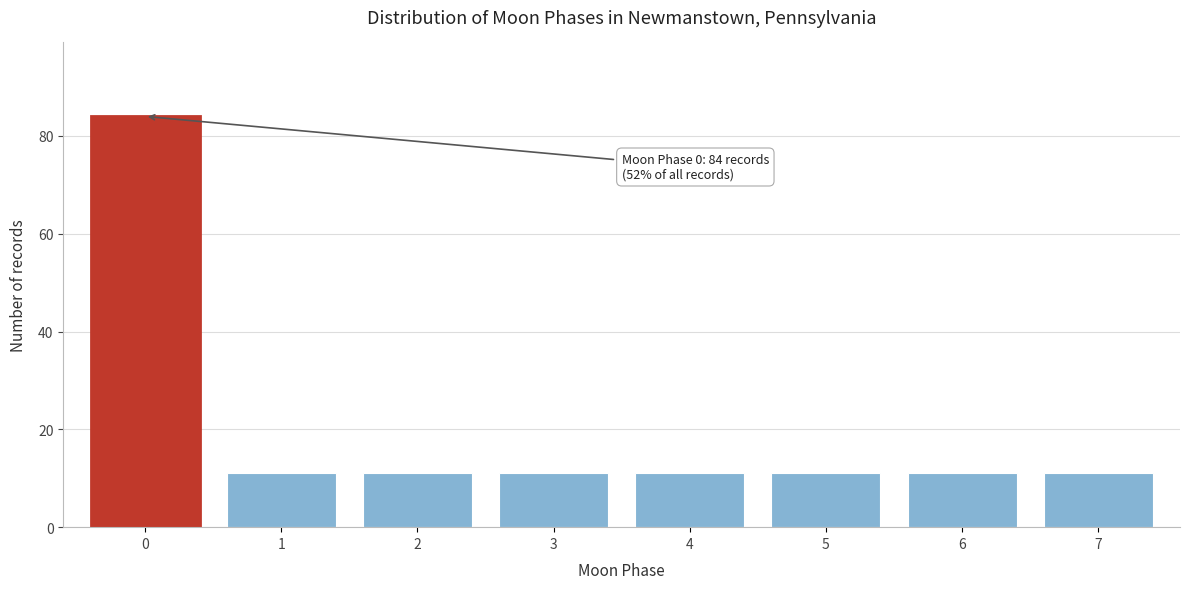

Reading left to right, extract all data points from this chart.

0=84	1=11	2=11	3=11	4=11	5=11	6=11	7=11